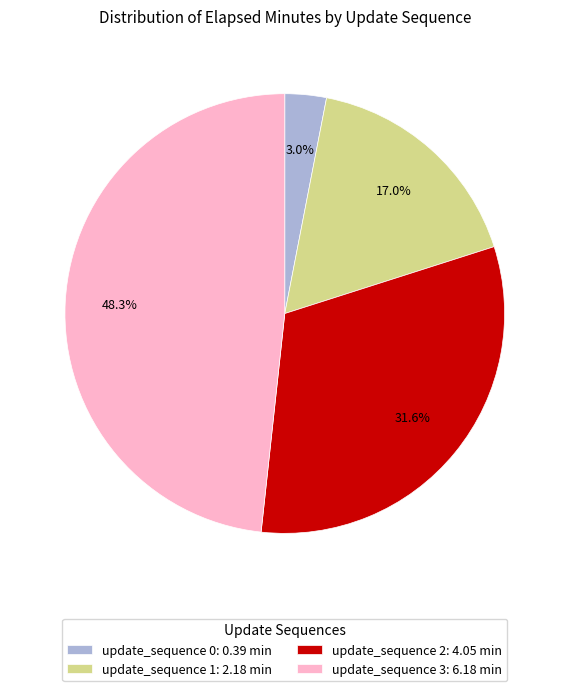

Count the number of slices in the pie.

4